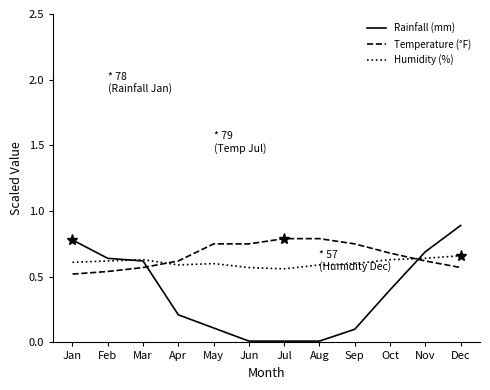

Read the Rainfall (mm) value at Dec.

0.9